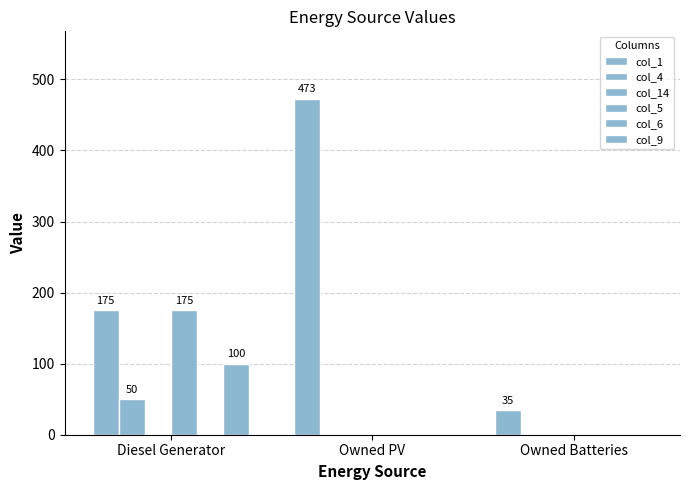

Which category has the lowest value across all series?

Owned PV